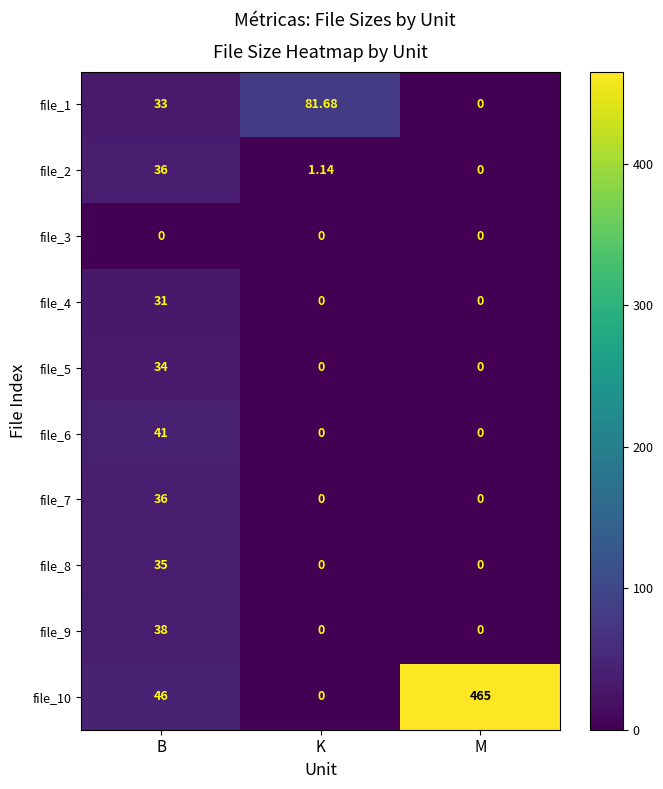

At which category is the sum across all series the highest?

M